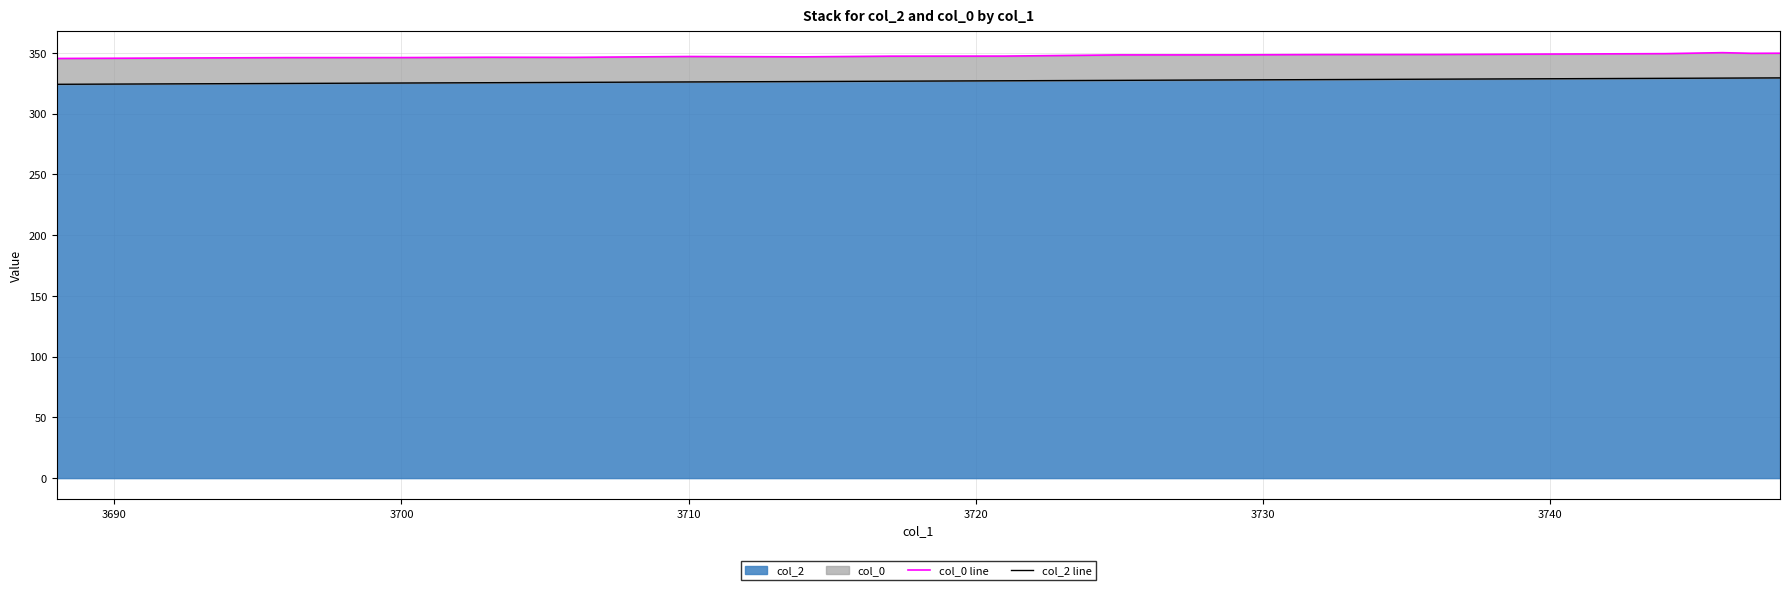

What is the lowest value of the col_2 series?

324.2